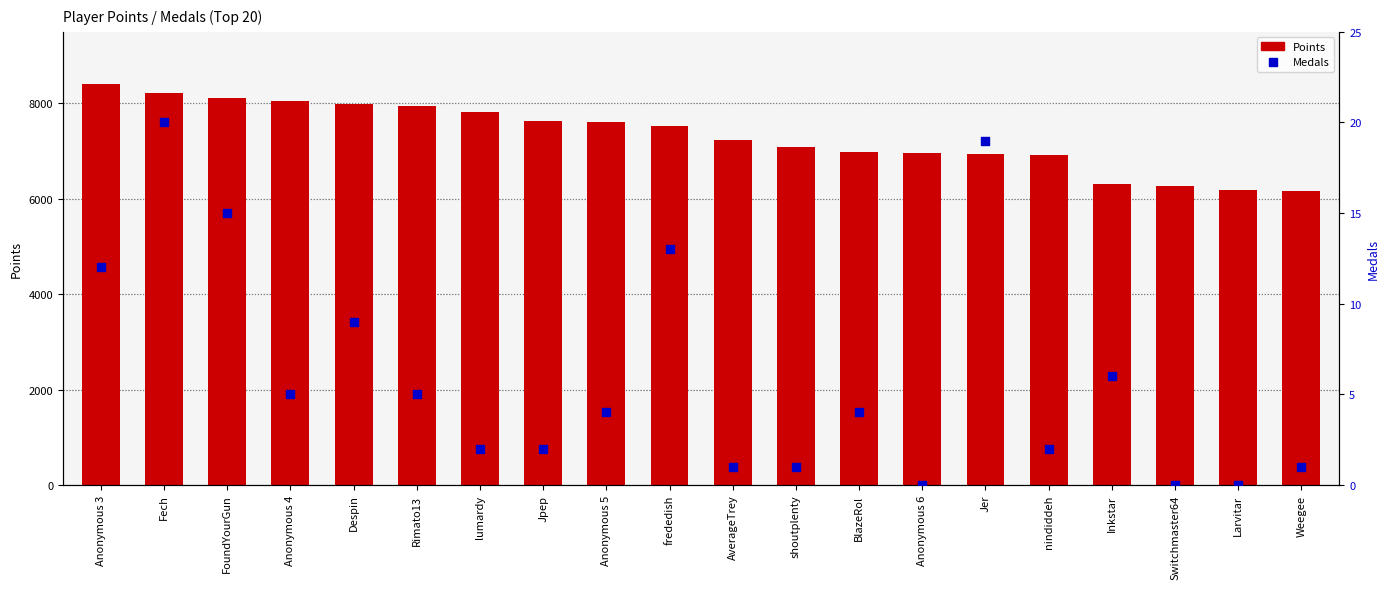

Which series reaches the minimum Y coordinate?

Medals